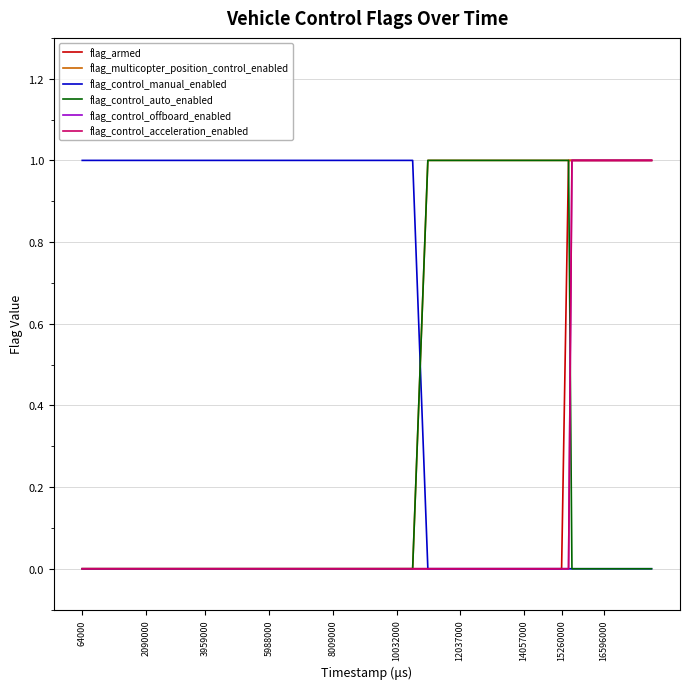

At which label is flag_control_acceleration_enabled closest to 0?

64000